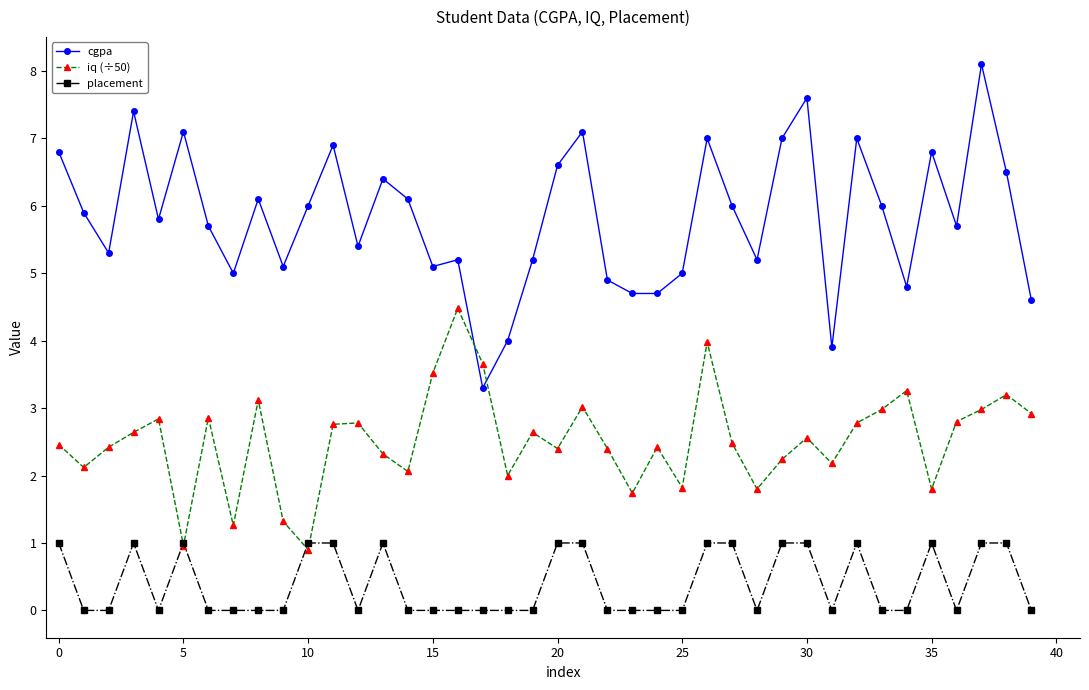

Rank the series by their average value, from lowest to highest.

placement, iq (÷50), cgpa